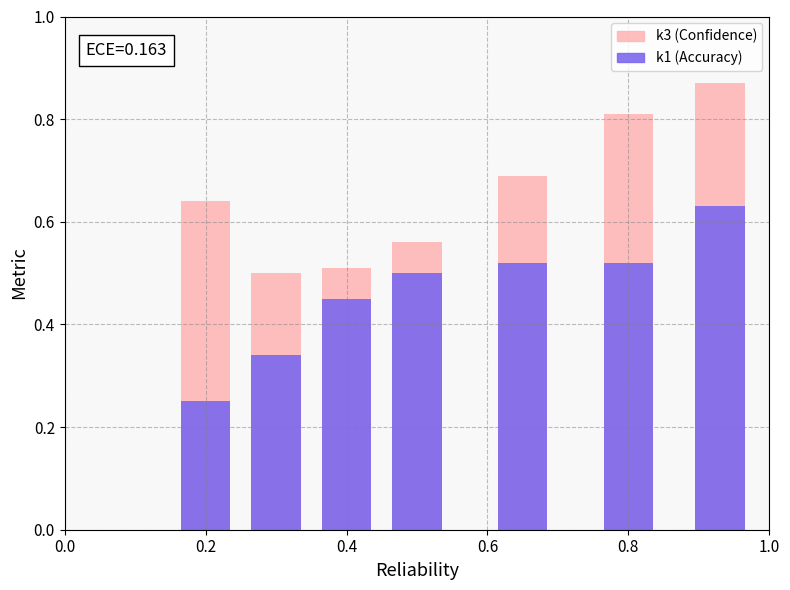

What is the minimum value shown in the chart?

0.2